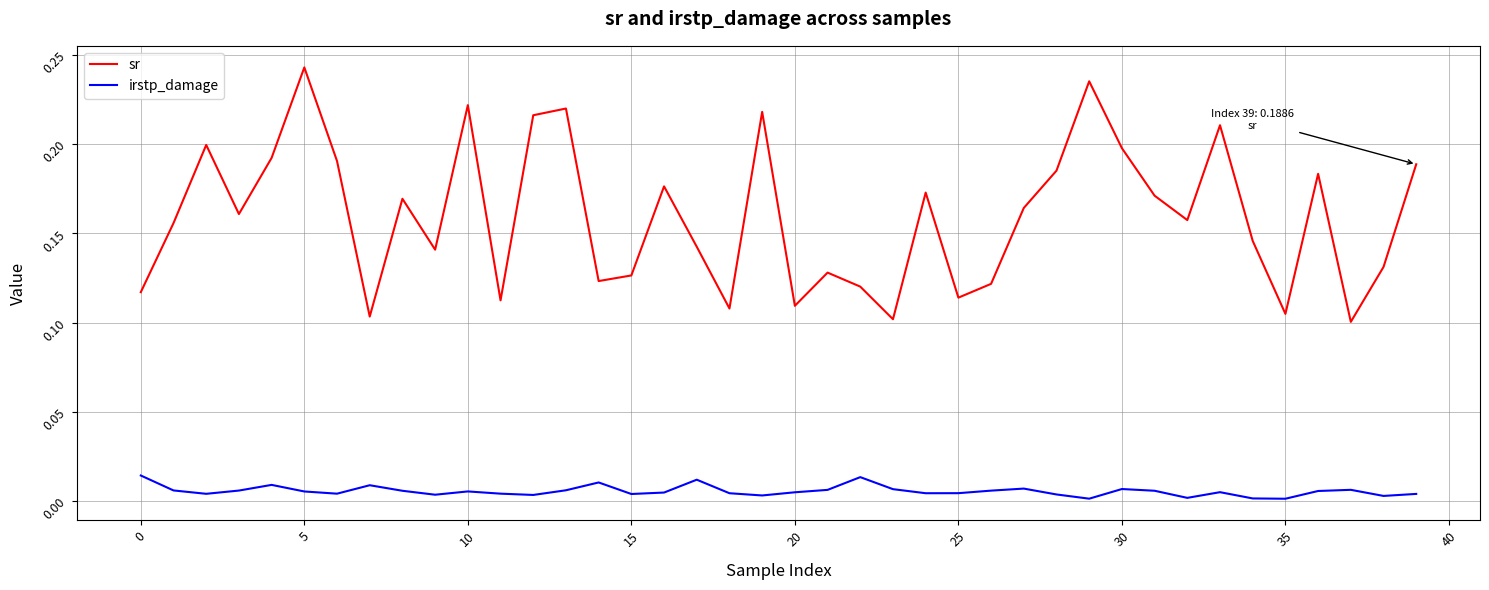

Which series has the widest spread of values?

sr